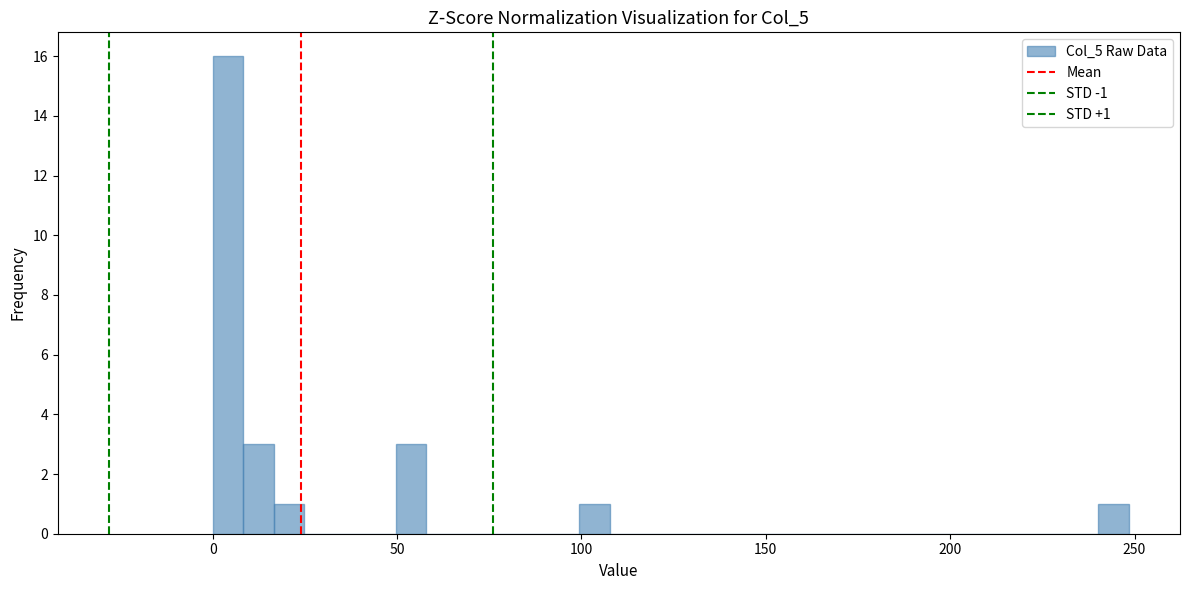

Around what value on the x-axis is the tallest bar? Give the approximate position of its centre, as read against the axis.

5